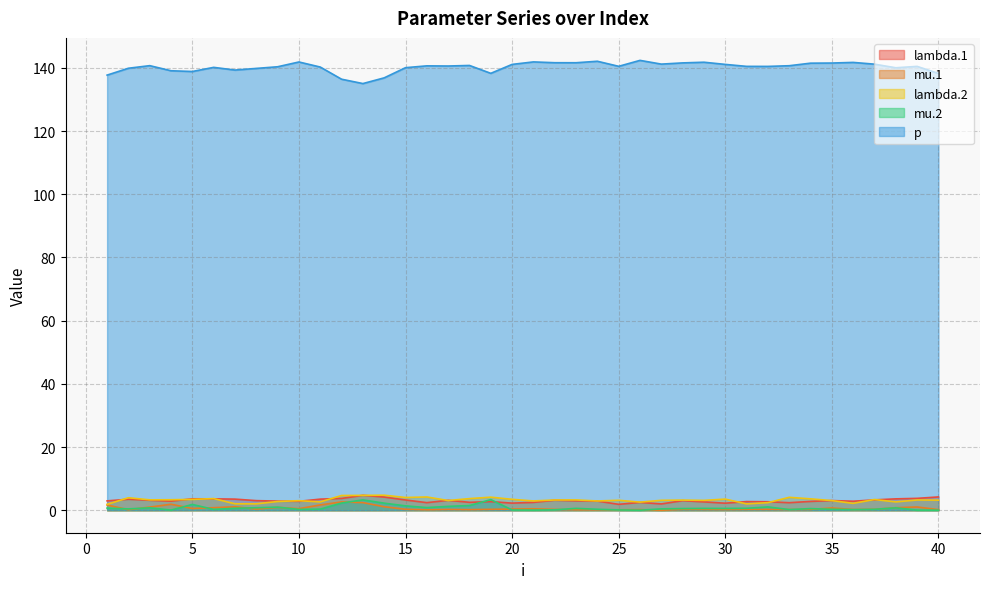

Where is p nearest to the value 138?

40